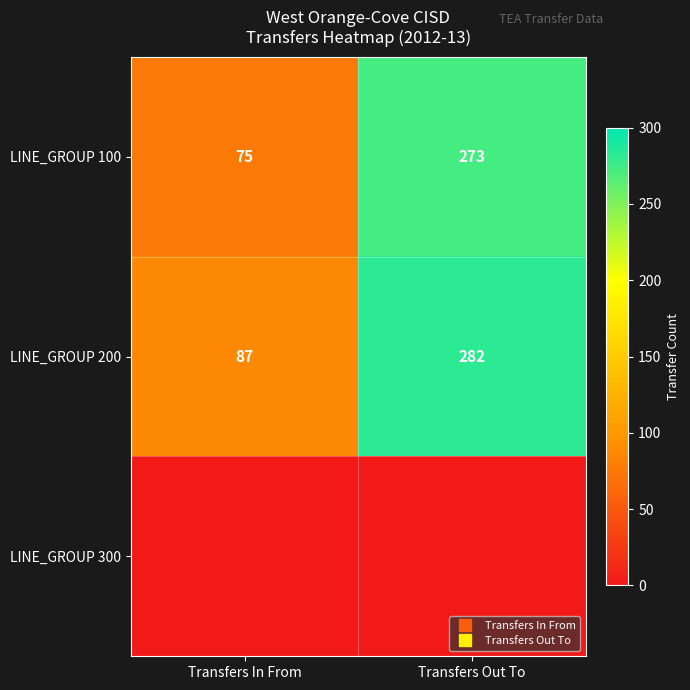

Which label corresponds to the largest value in the chart?

Transfers Out To